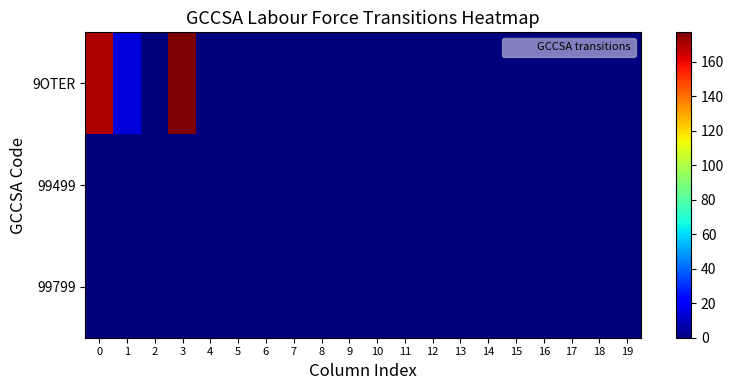

Reading left to right, what are all the values shown in this chart?

9OTER: 0=170	1=14	2=0	3=177	4=0	5=0	6=0	7=0	8=0	9=0	10=0	11=0	12=0	13=0	14=0	15=0	16=0	17=0	18=0	19=0
99499: 0=0	1=0	2=0	3=0	4=0	5=0	6=0	7=0	8=0	9=0	10=0	11=0	12=0	13=0	14=0	15=0	16=0	17=0	18=0	19=0
99799: 0=0	1=0	2=0	3=0	4=0	5=0	6=0	7=0	8=0	9=0	10=0	11=0	12=0	13=0	14=0	15=0	16=0	17=0	18=0	19=0